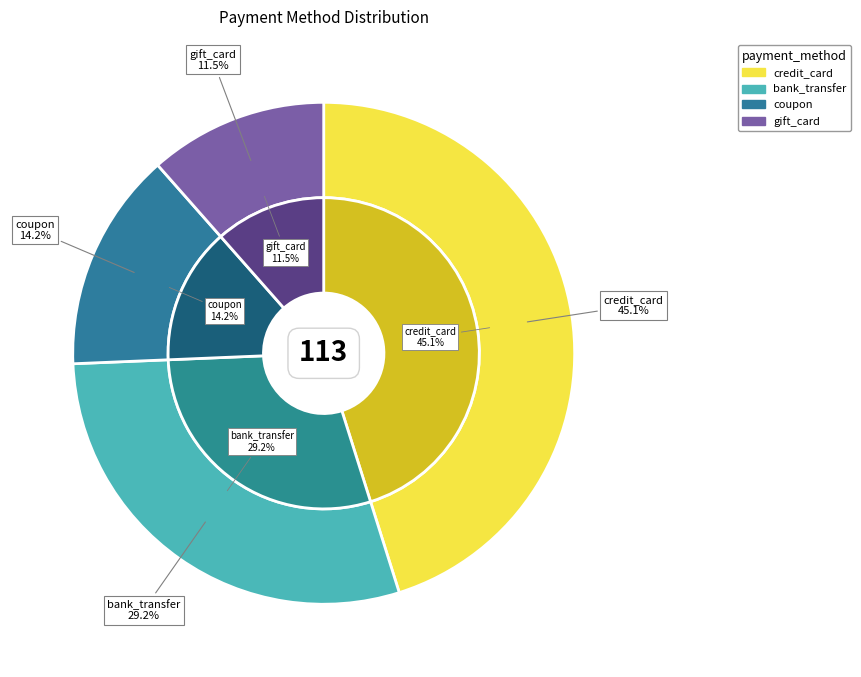

Is coupon the majority of the pie?

No